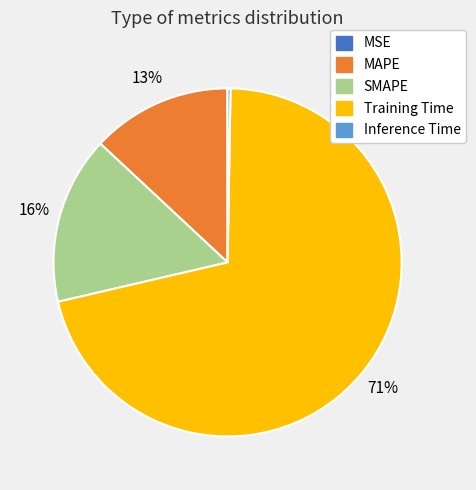

Is there any slice that represents more than half of the pie?

Yes